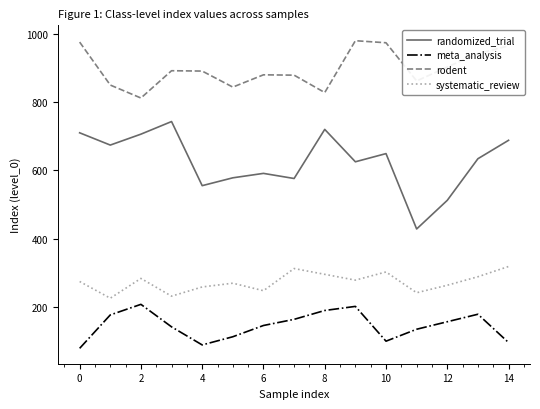

True or false: randomized_trial and rodent intersect in this chart.

False